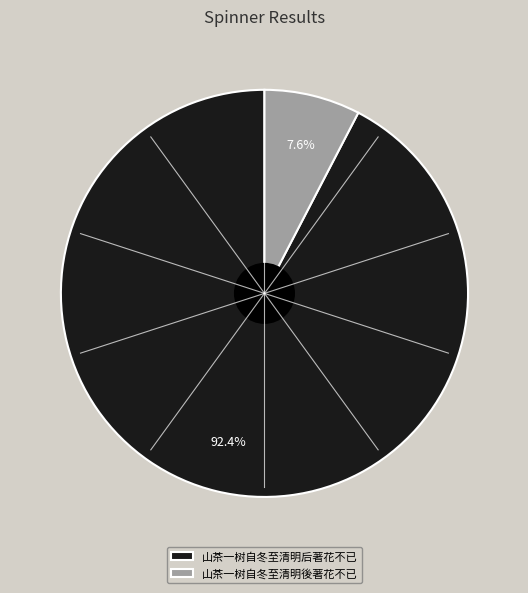

Is it true that 山茶一树自冬至清明后著花不已 is 92% of the pie?

True